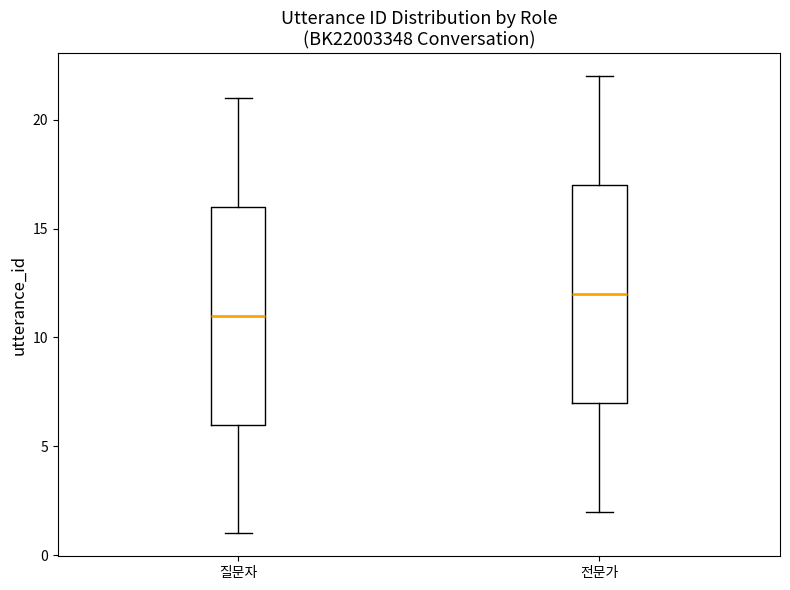

Reading left to right, read every box against the y-axis: the position of its median line, the range the box covers, and the ends of its whiskers. The values are not printed on the chart, so give them approximately, as read against the axis.

질문자: median 11, box 6 to 16, whiskers 1 to 21
전문가: median 12, box 7 to 17, whiskers 2 to 22